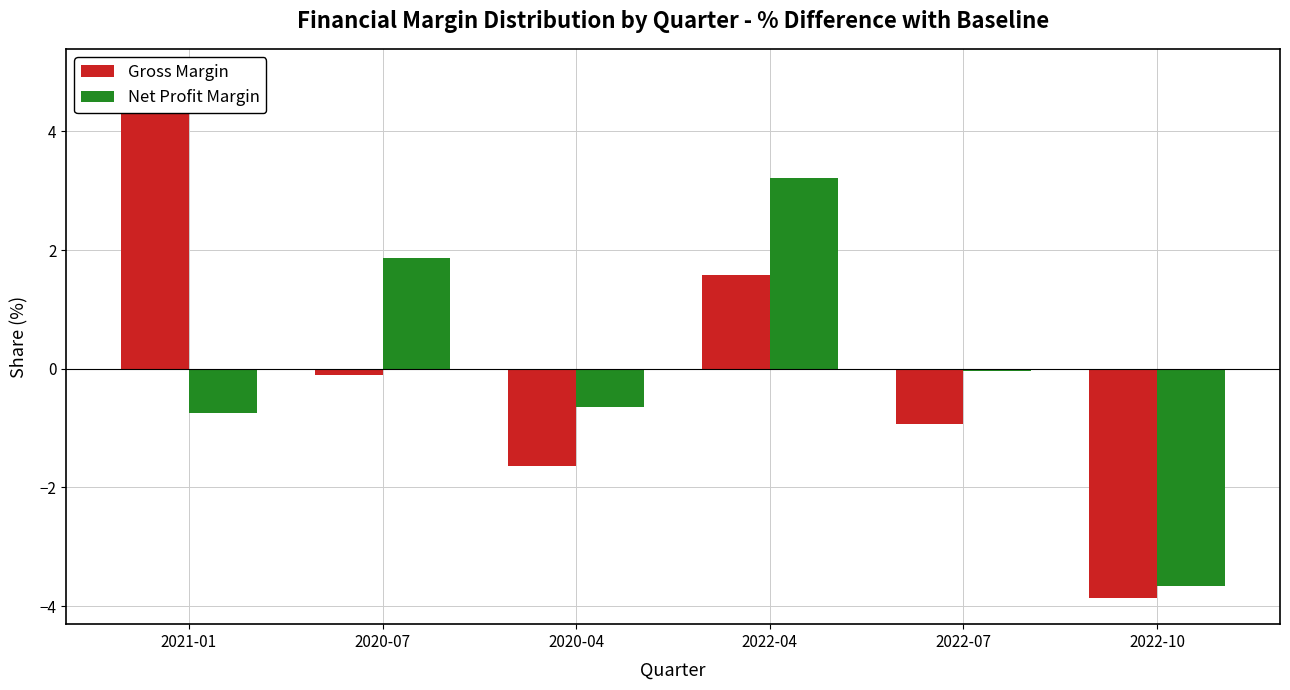

How many negative values does the Net Profit Margin series have?

4